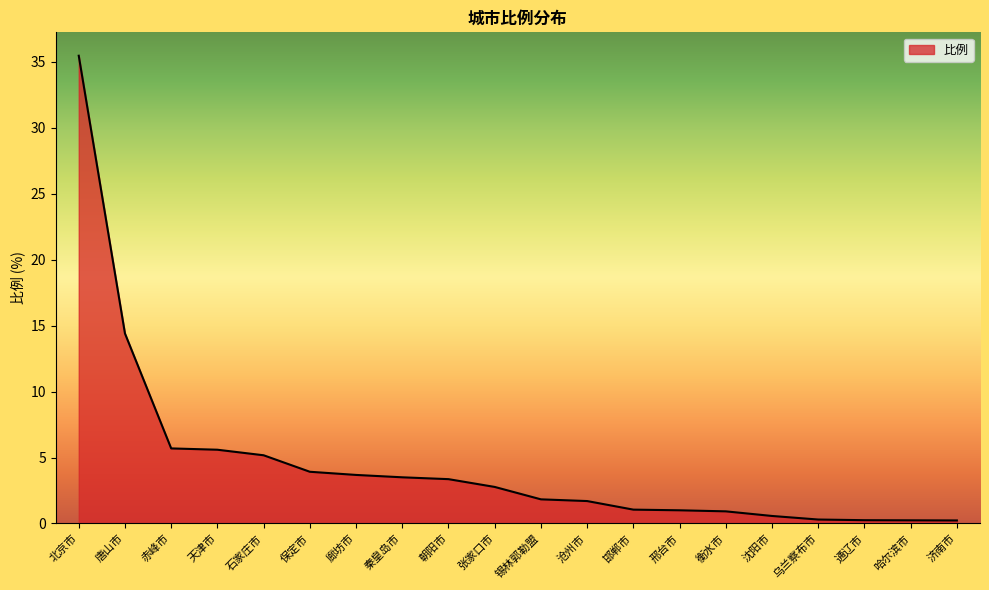

The value at 张家口市 is 2.8. True or false?

True